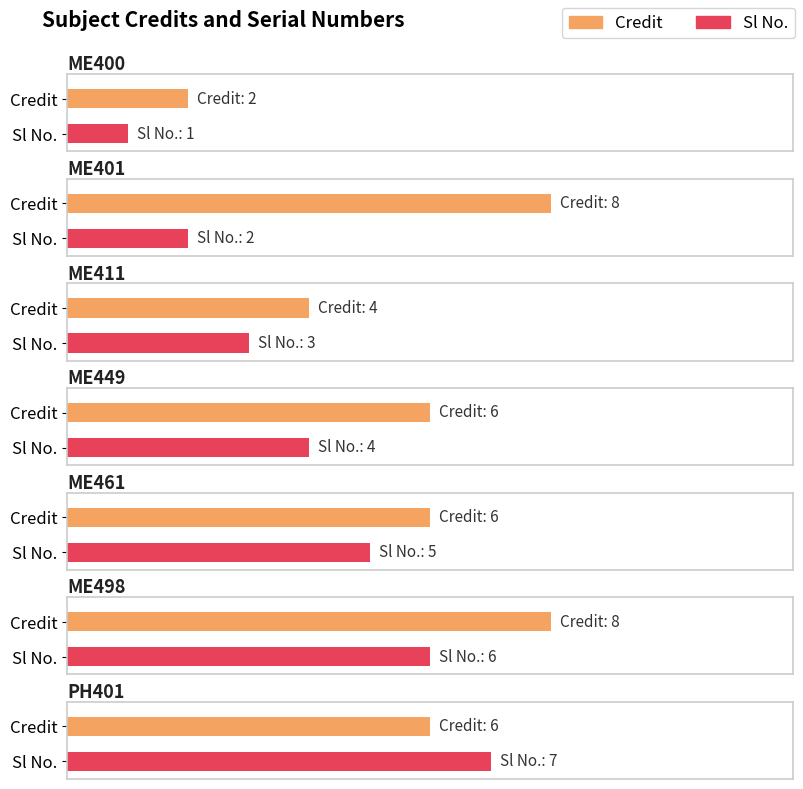

What is the greatest value displayed?

8